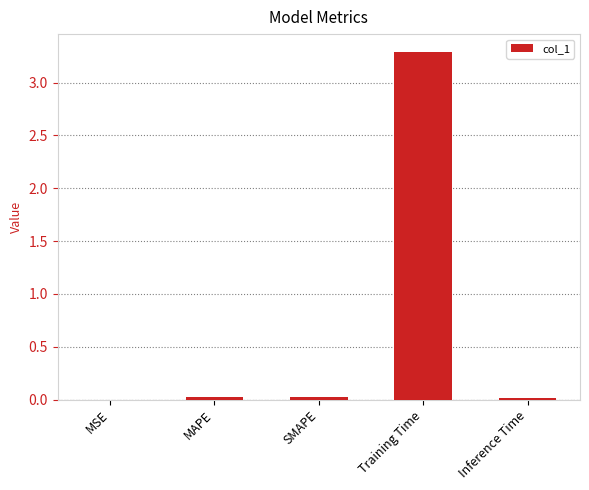

What is the sum of all values?

3.4